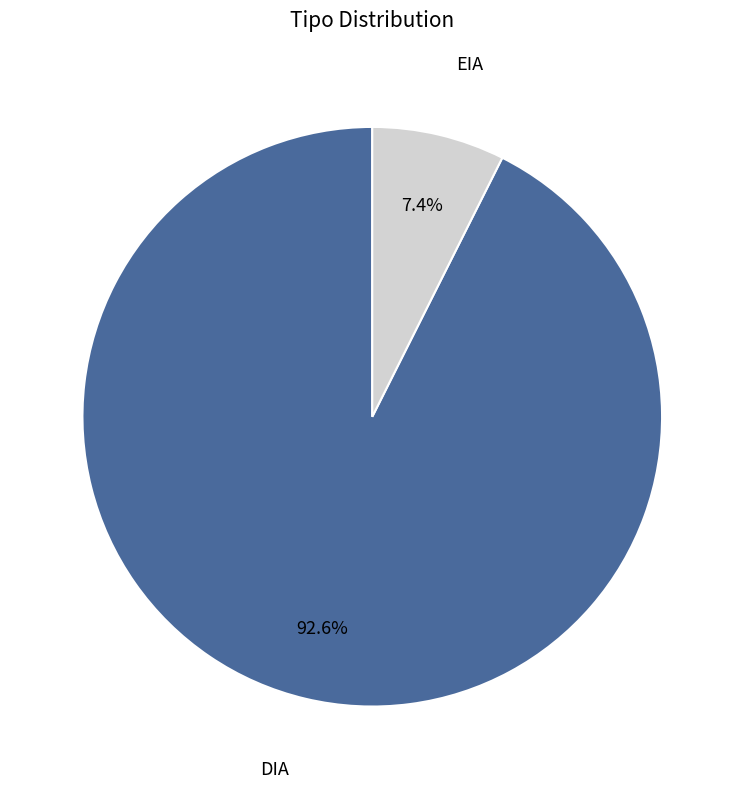

What is the smallest slice in the pie chart?

EIA